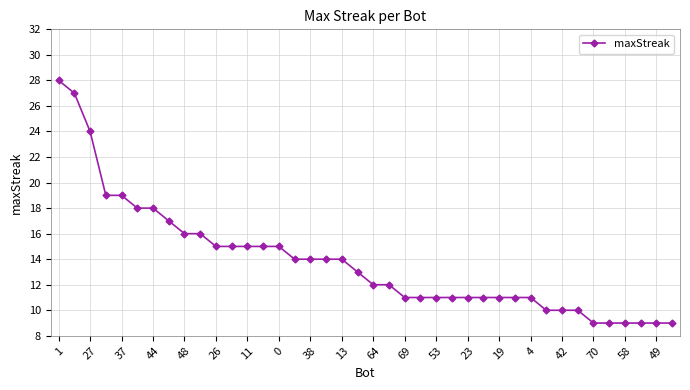

What is the smallest value displayed?

9